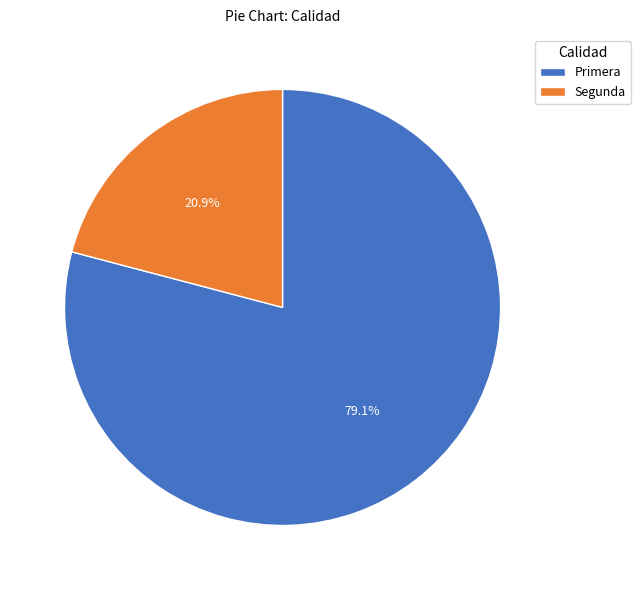

What is the ratio of the value at Segunda to the value at Primera?

0.3